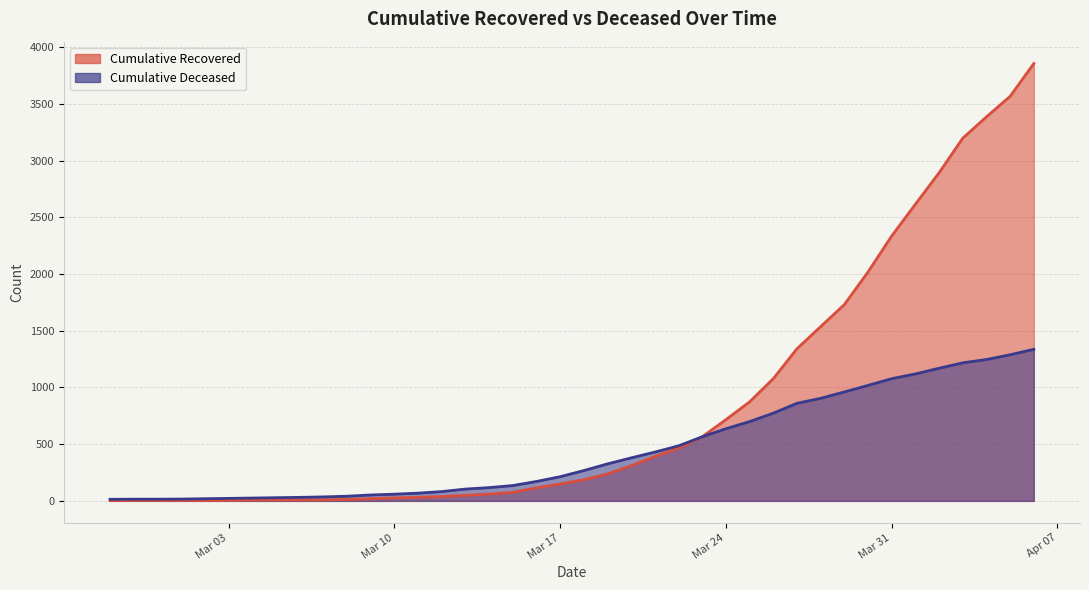

Which series changed the most between 2020-03-04 and 2020-04-03?

cumulative_recovered